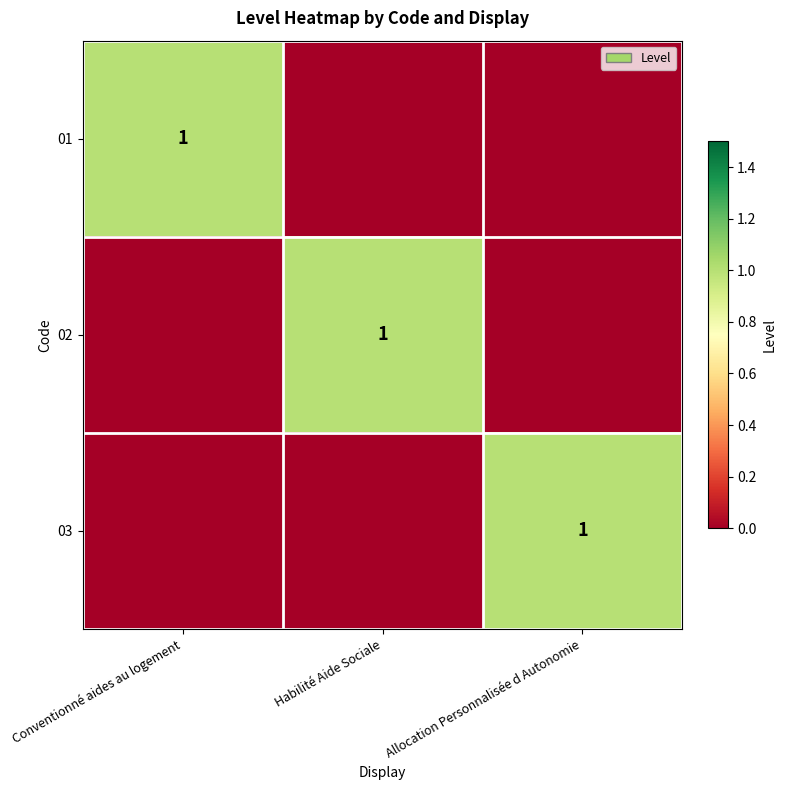

Is it true that 01 equals 0 at Conventionné aides au logement?

False